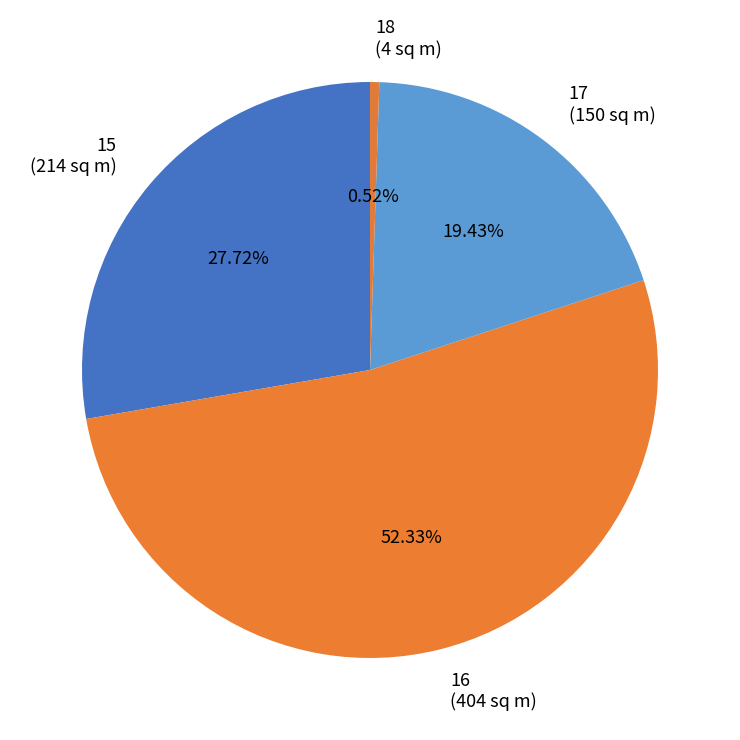

Rank the categories by value from lowest to highest.

18, 17, 15, 16